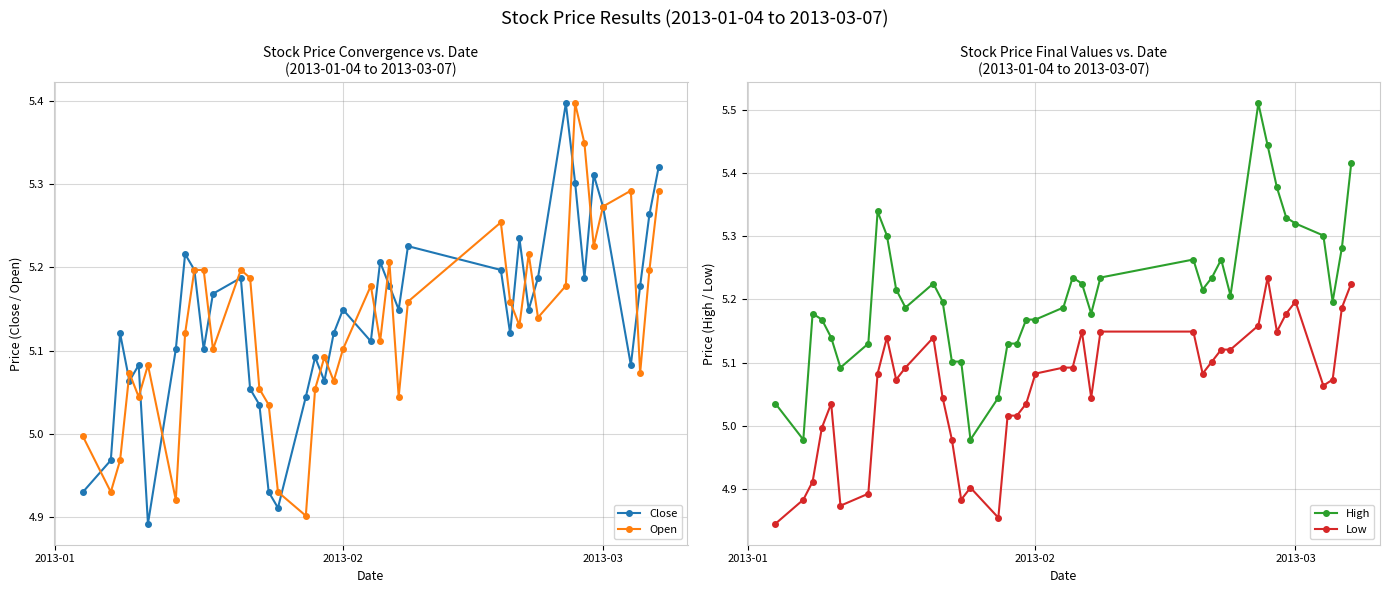

What is the greatest value displayed?

5.5